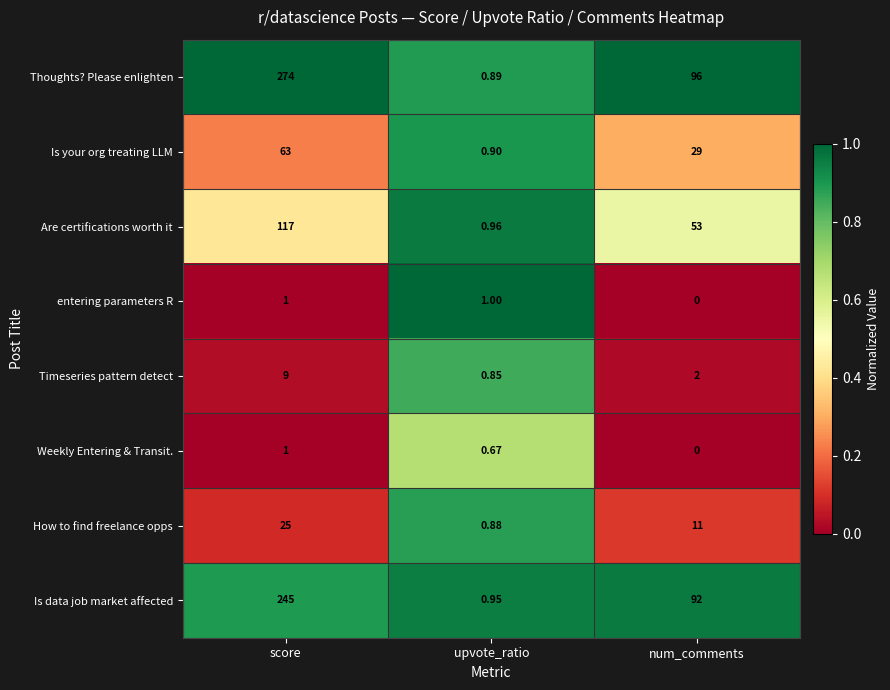

Which series has the largest total across all categories?

Thoughts? Please enlighten